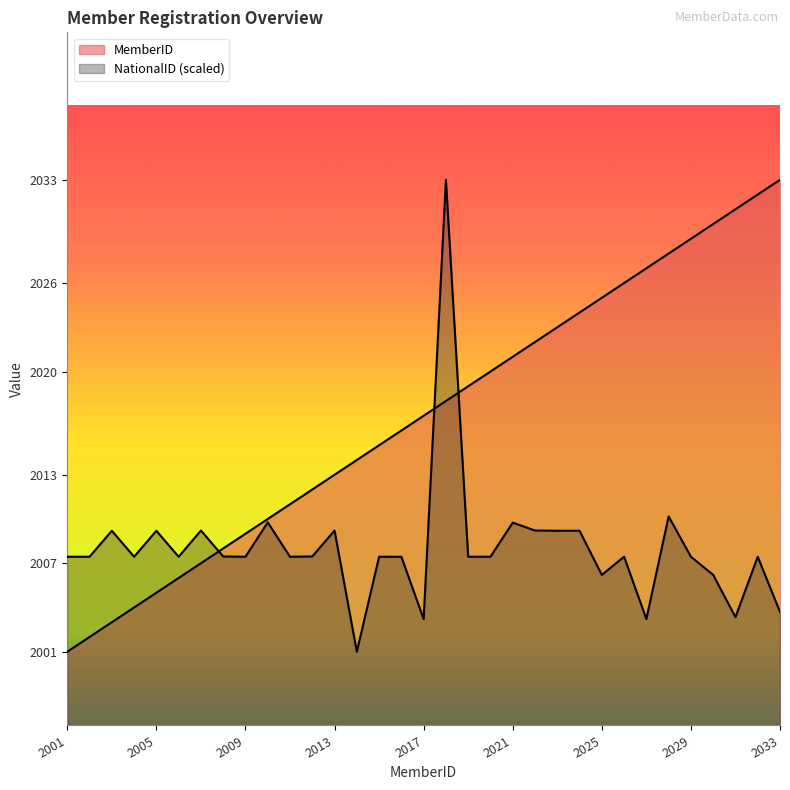

How many intersections are there between NationalID and MemberID?

3